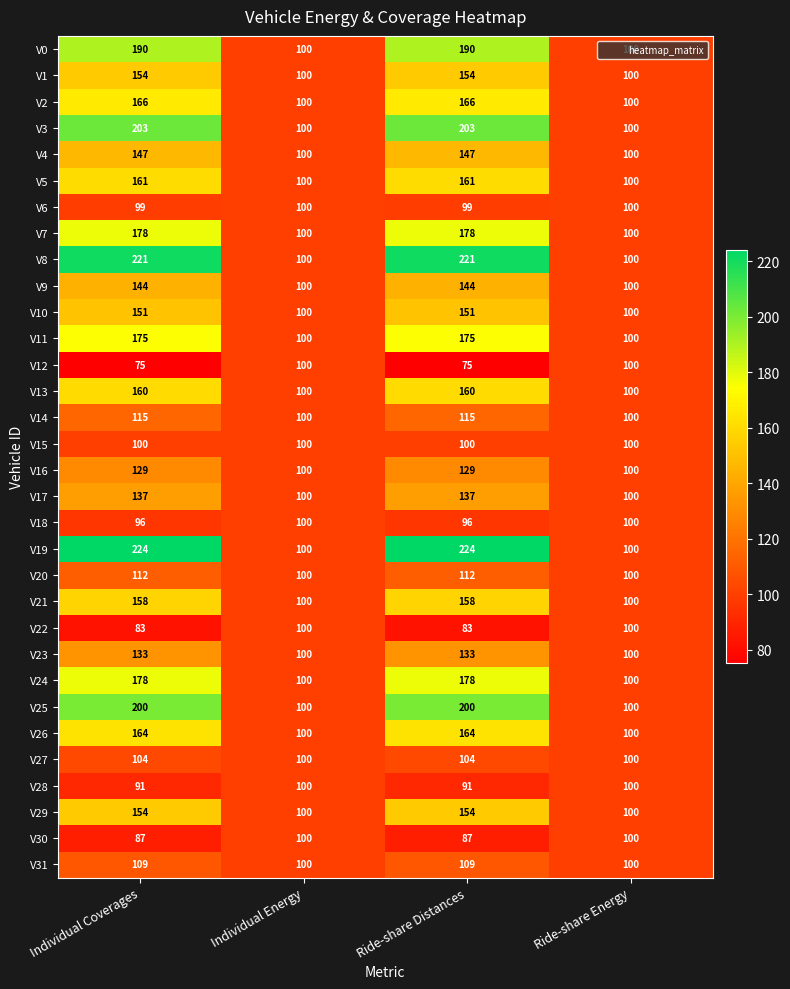

The V16 series shows 67 at Individual Energy. True or false?

False